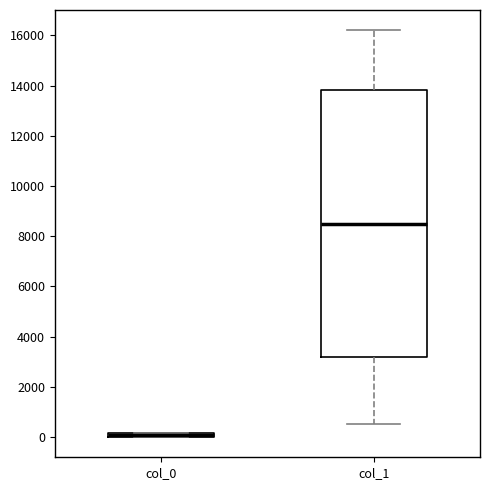

Which box is the tallest, from its lower edge to its upper edge?

col_1